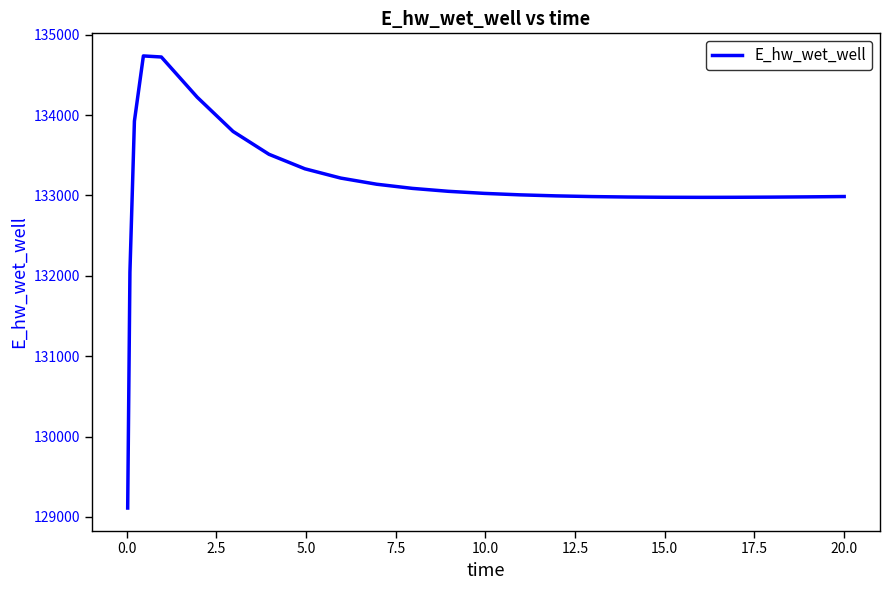

What is the difference between the maximum and minimum values?

5624.9